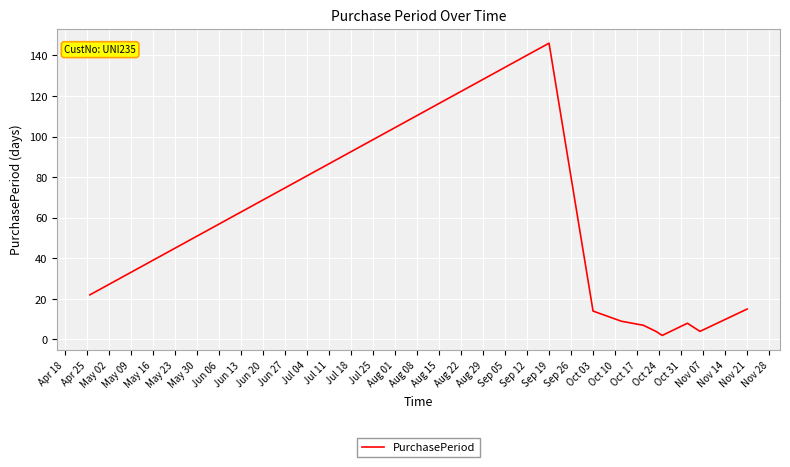

What is the maximum value shown in the chart?

146